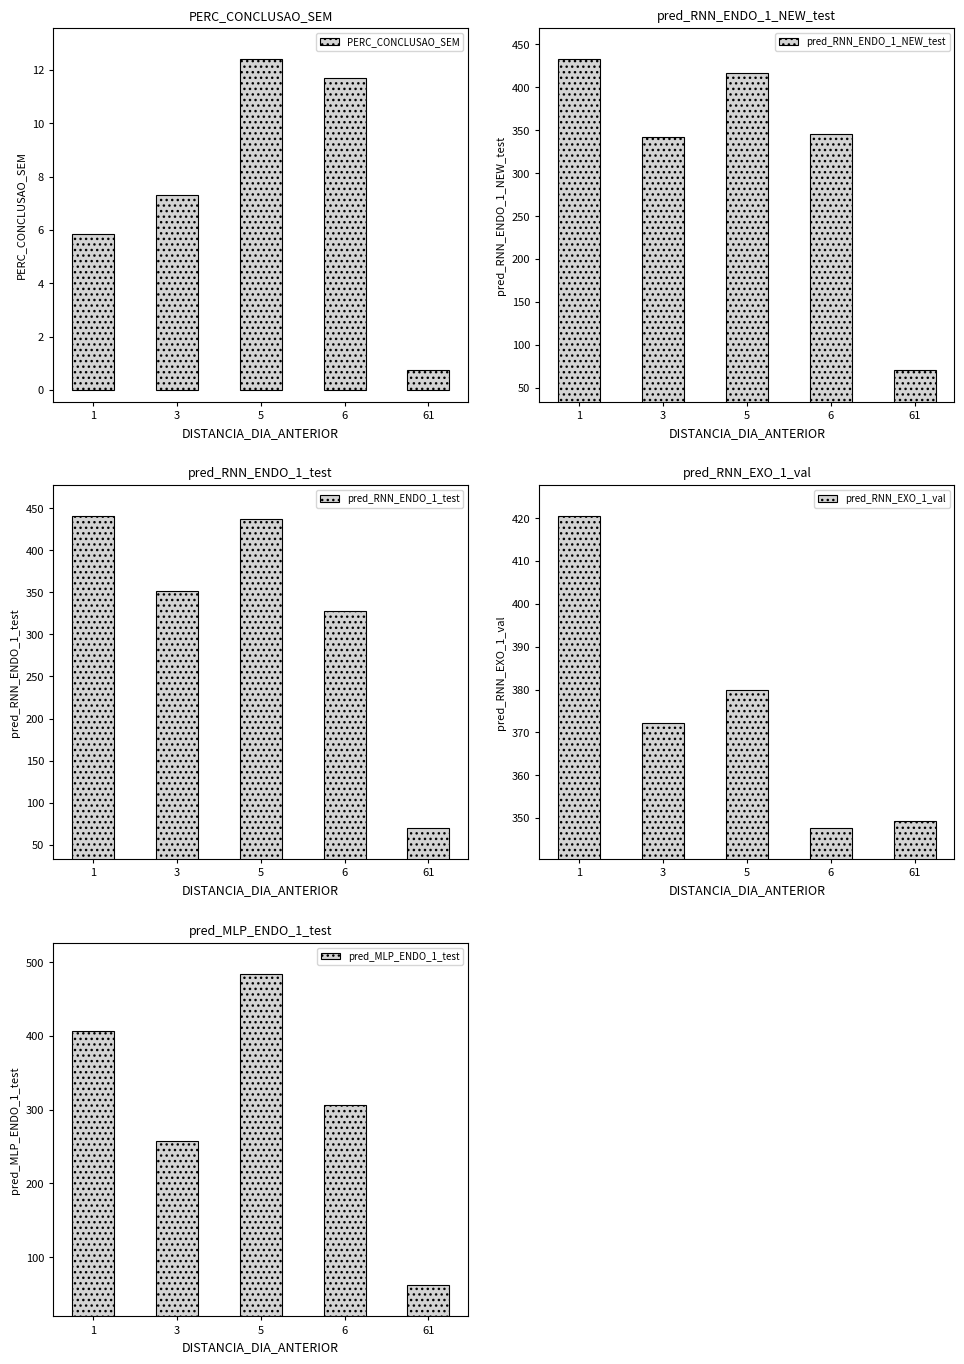

What is the sum of the pred_RNN_ENDO_1_test values at 1 and 3?

791.4